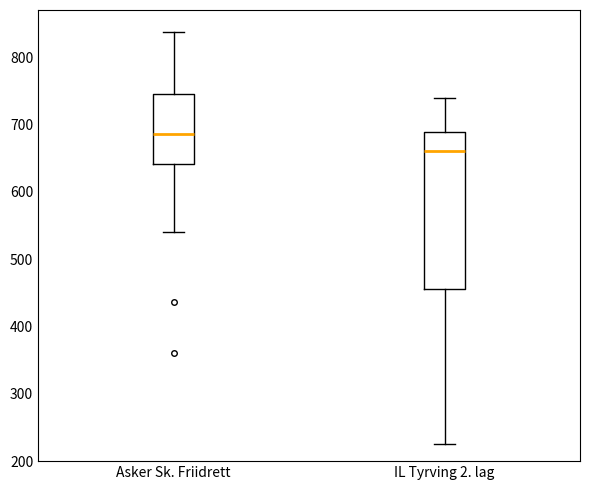

Reading left to right, read every box against the y-axis: the position of its median line, the range the box covers, and the ends of its whiskers. The values are not printed on the chart, so give them approximately, as read against the axis.

Asker Sk. Friidrett: median 690, box 640 to 750, whiskers 540 to 840
IL Tyrving 2. lag: median 660, box 460 to 690, whiskers 230 to 740